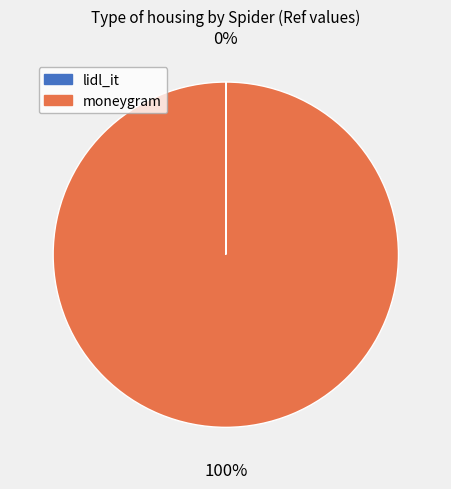

To the nearest percent, what percentage of the pie is moneygram?

100%